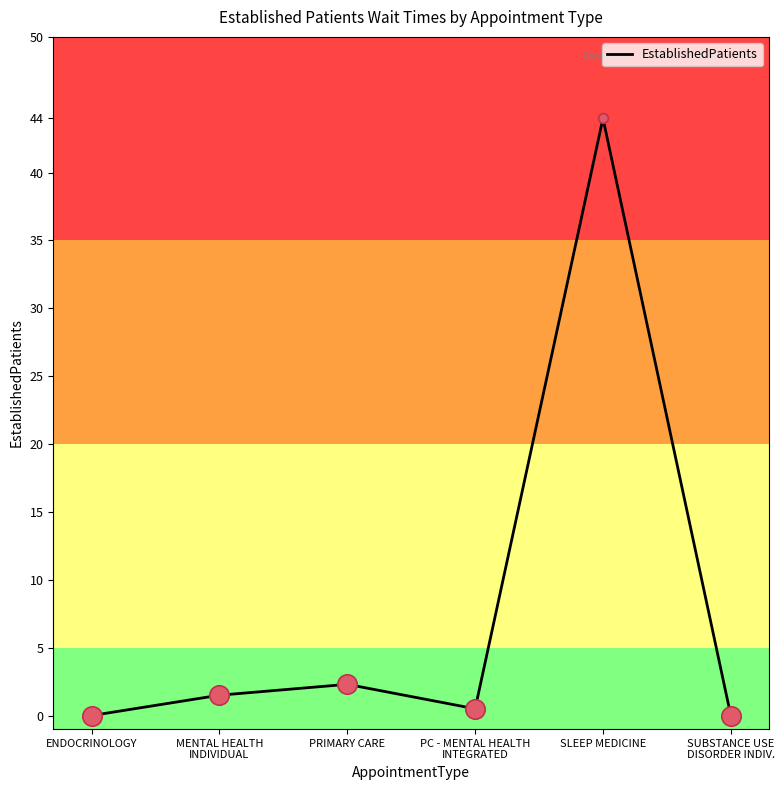

How many lines are shown in the chart?

1